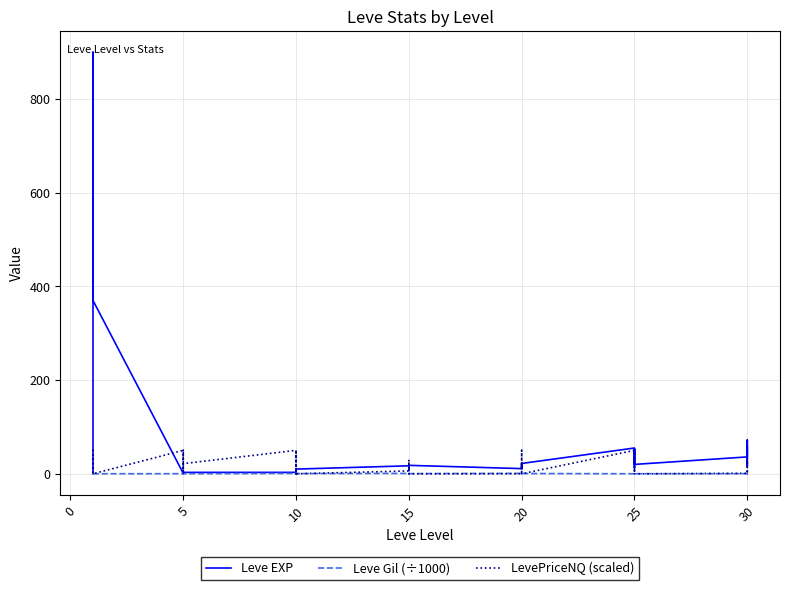

At which category does LevePriceNQ (scaled) reach its first local valley?

20